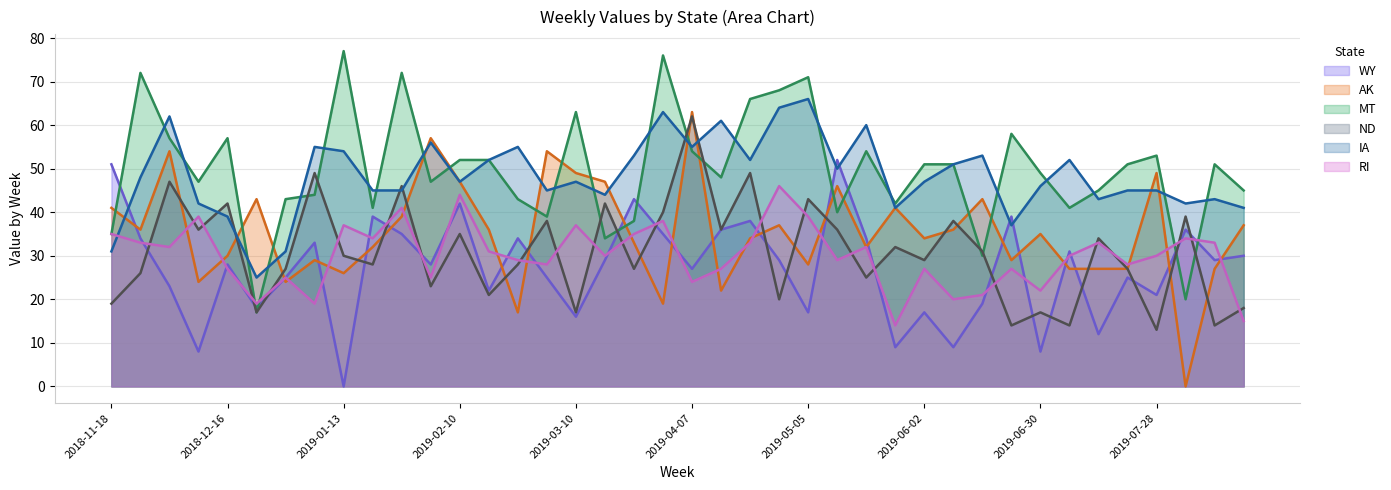

In IA, how many points are higher than both neighbors (excluding endpoints)?

12